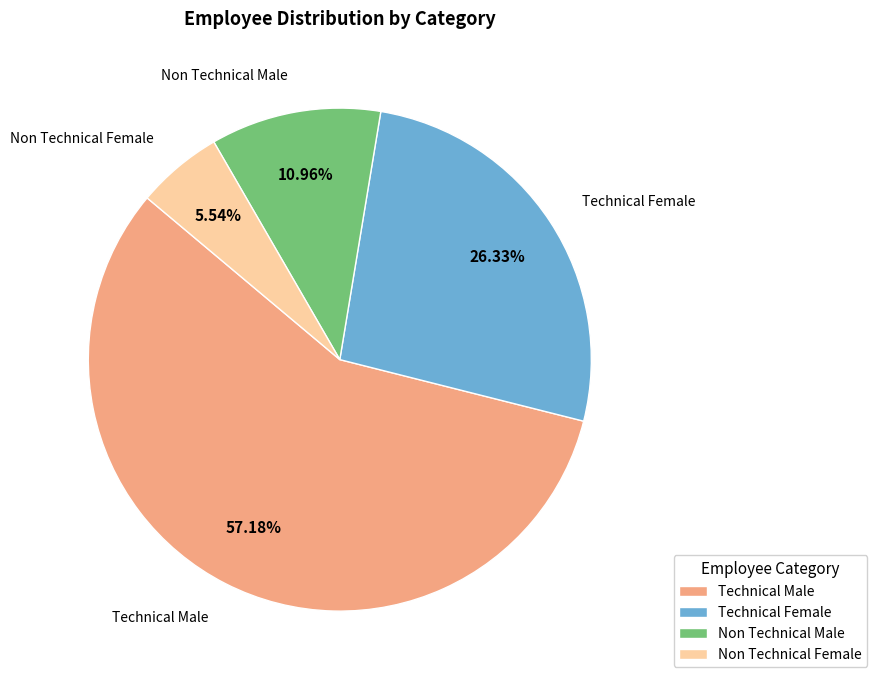

Combined, do Technical Female and Non Technical Male account for over 50%?

No